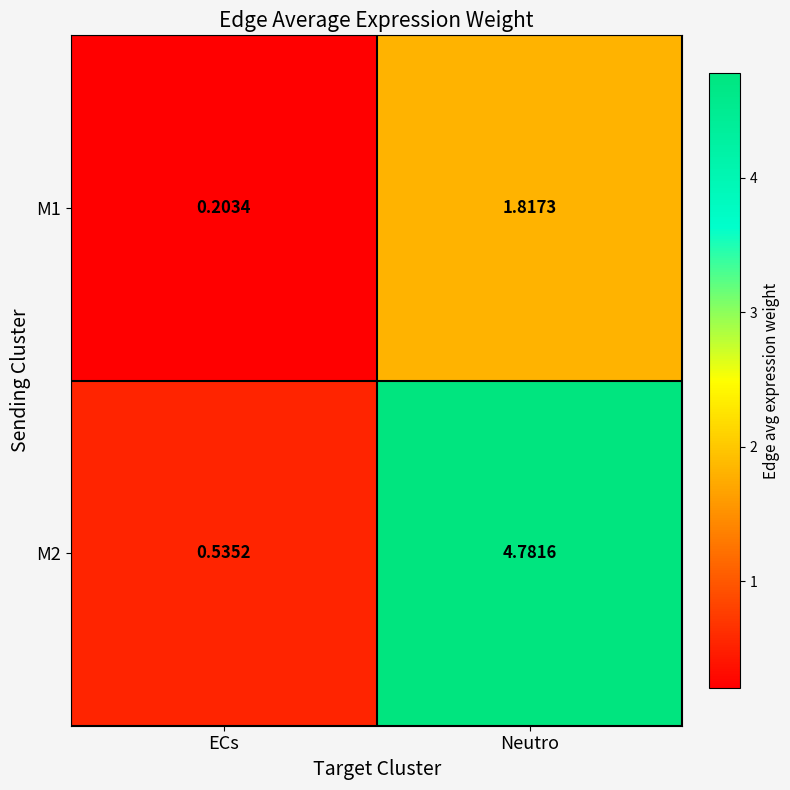

What is the spread (max minus min) of values at ECs?

0.3